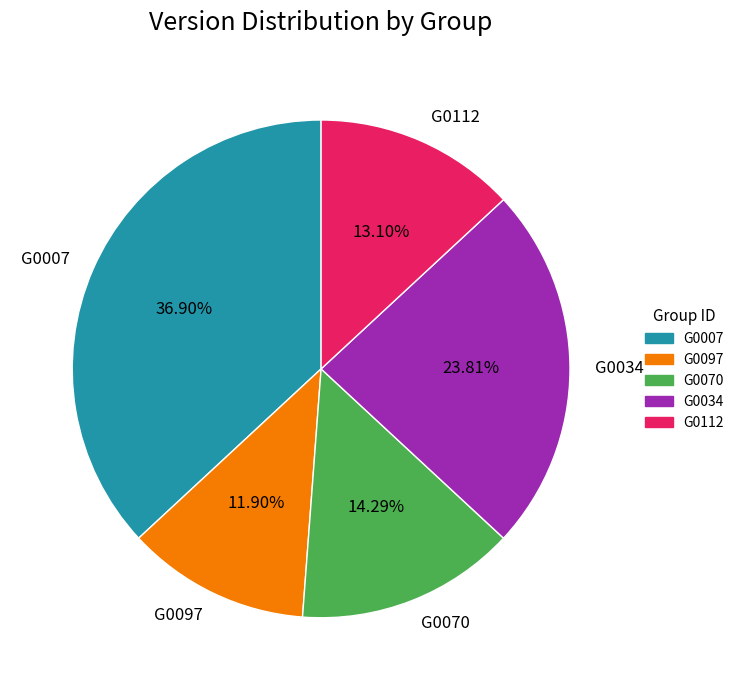

To the nearest percent, what is the difference between the largest and smallest slice percentages?

25%